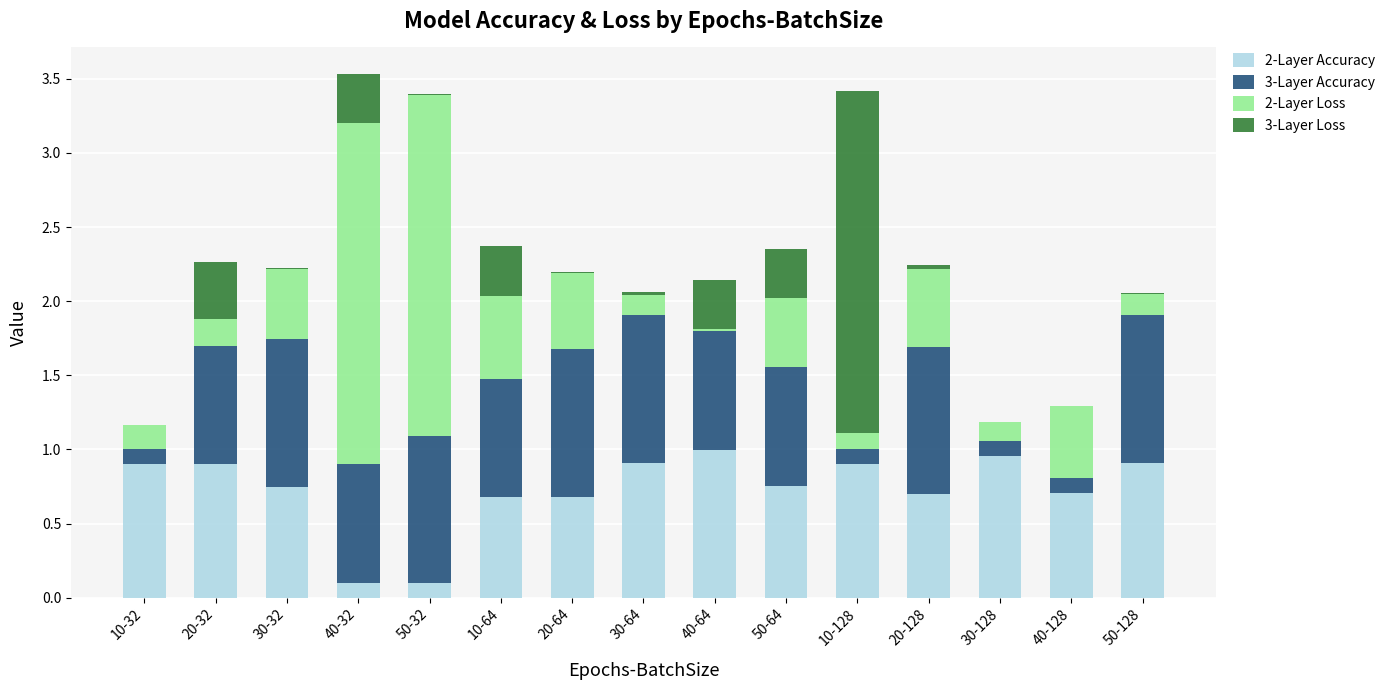

What are all the series names shown in the legend?

2-Layer Accuracy, 3-Layer Accuracy, 2-Layer Loss, 3-Layer Loss